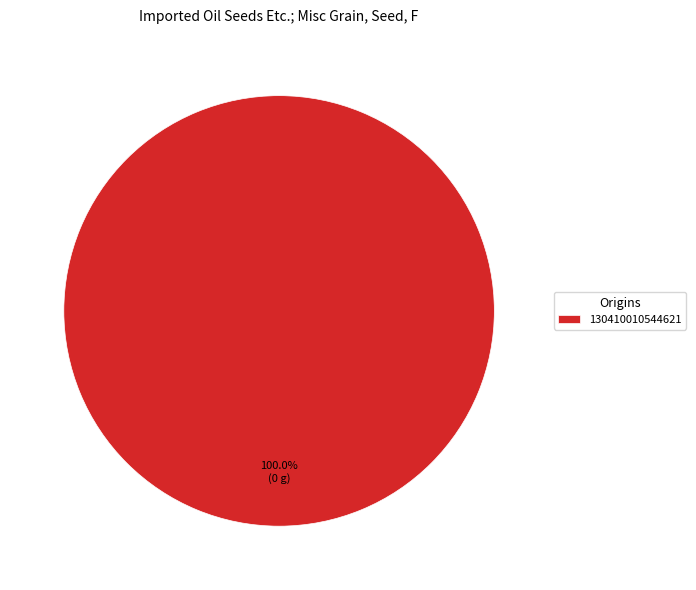

Rank the categories by value from highest to lowest.

130410010544621